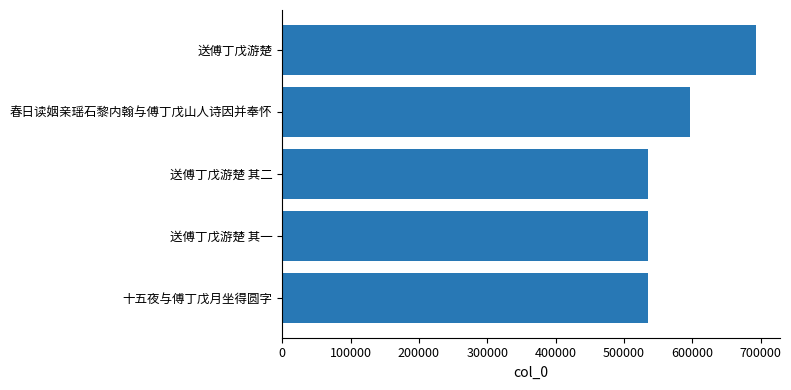

Where is the data nearest to the value 613893?

春日读姻亲瑶石黎内翰与傅丁戊山人诗因并奉怀